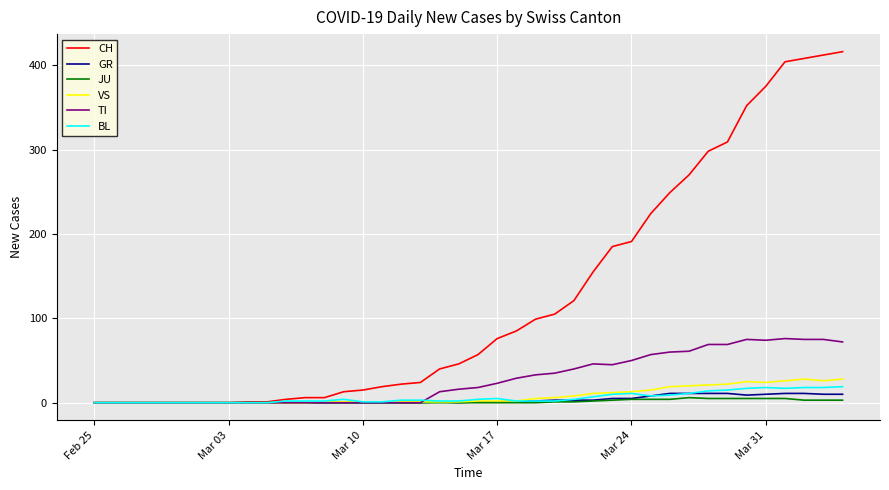

How many values in the TI series are below 18?

20